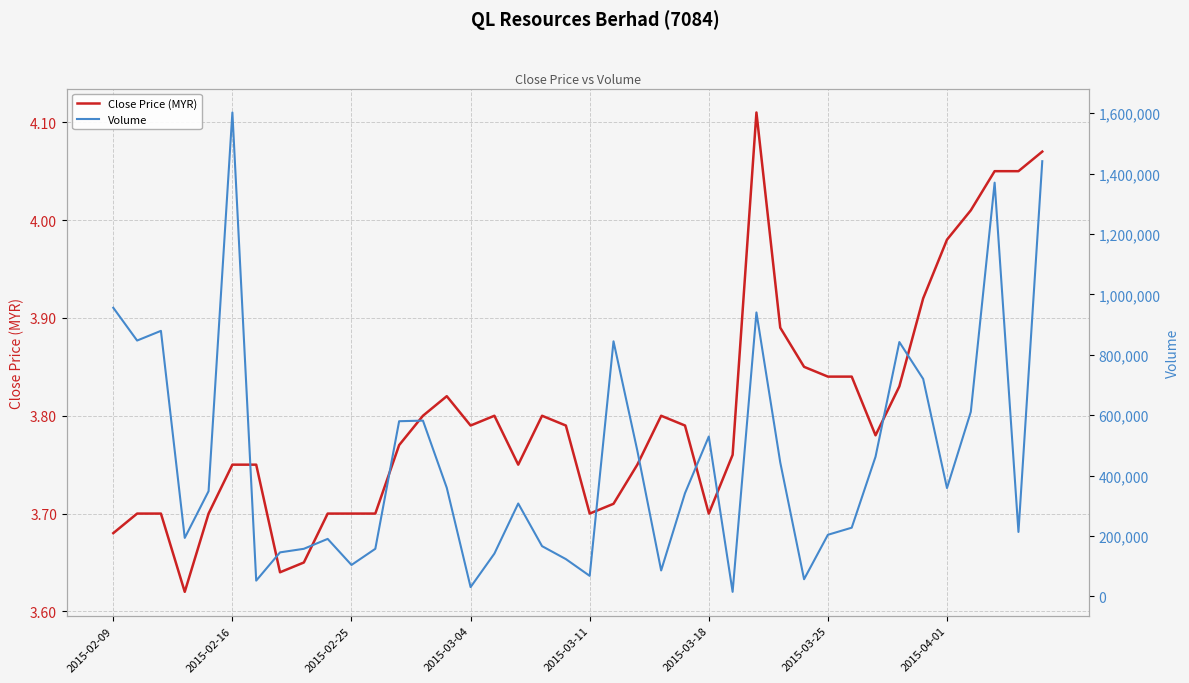

True or false: Volume and Close Price (MYR) intersect in this chart.

False